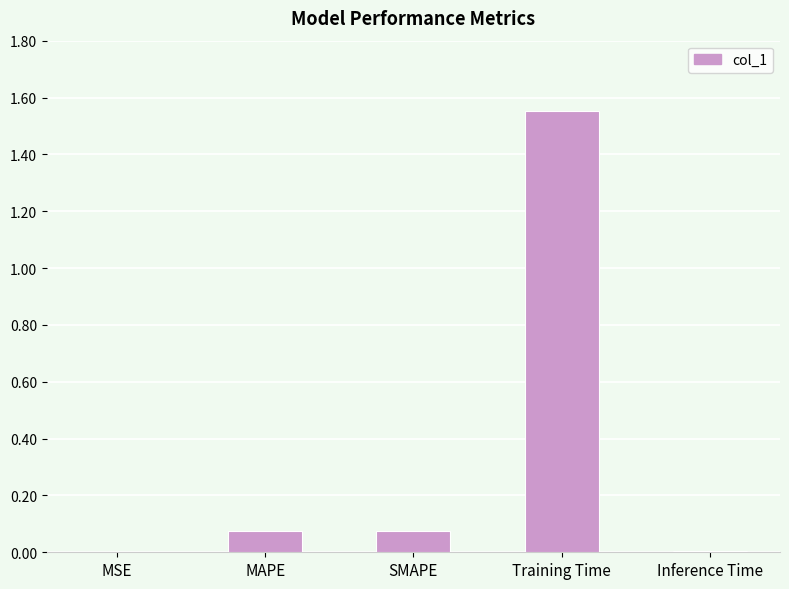

What is the sum of all values?

1.7